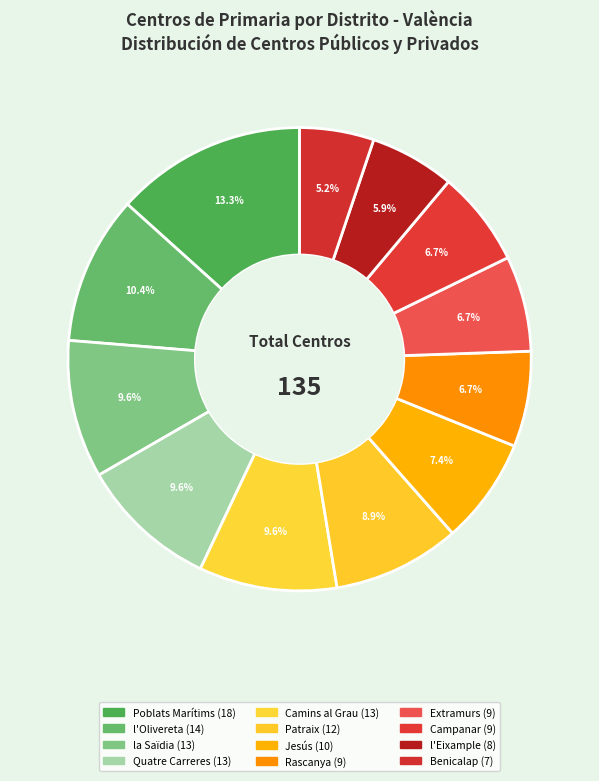

How many slices are in this pie chart?

12